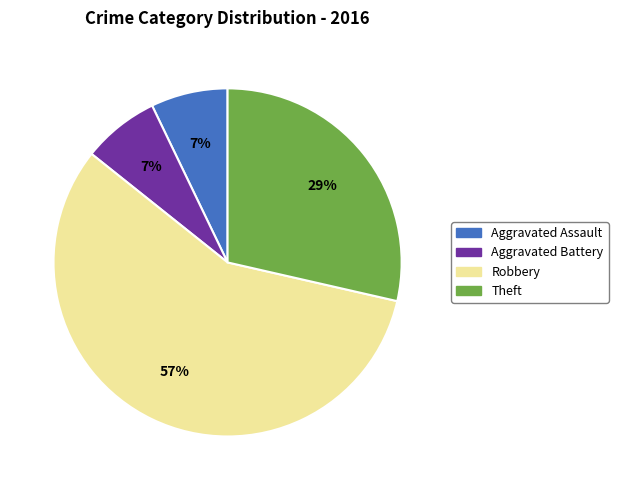

What is the largest slice in the pie chart?

Robbery